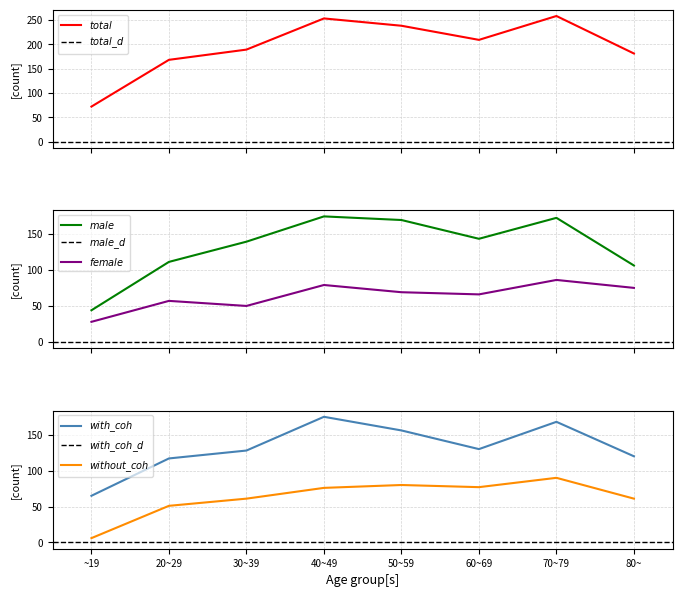

What is the total value across all series at 40~49?

757